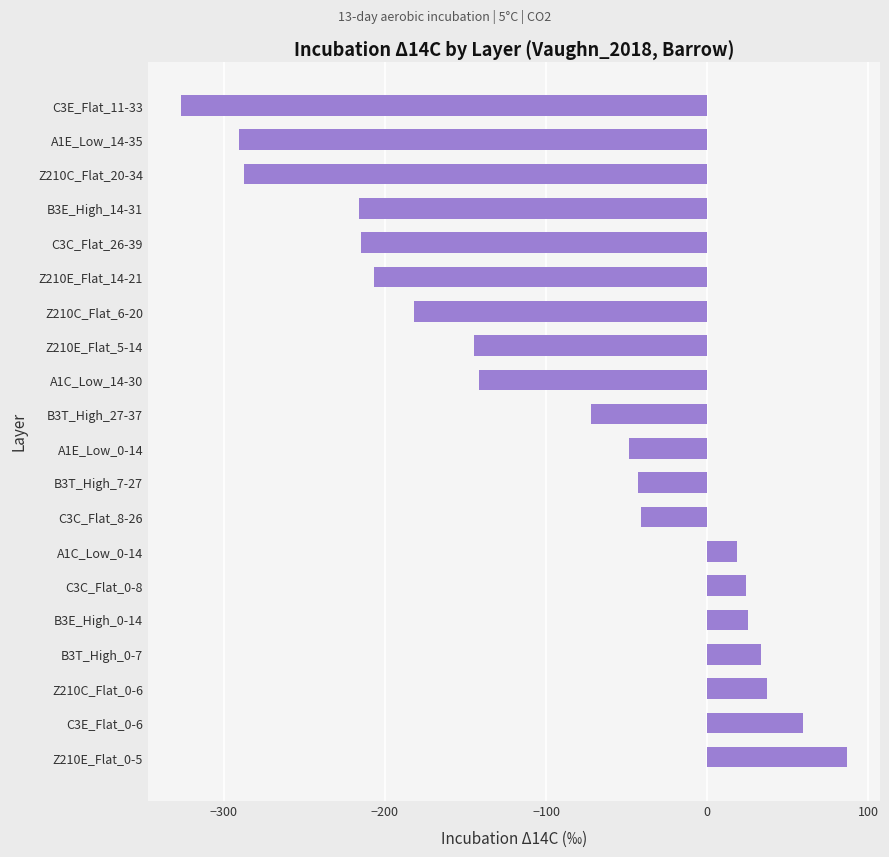

Which has a higher value, B3T_High_27-37 or Z210C_Flat_0-6?

Z210C_Flat_0-6